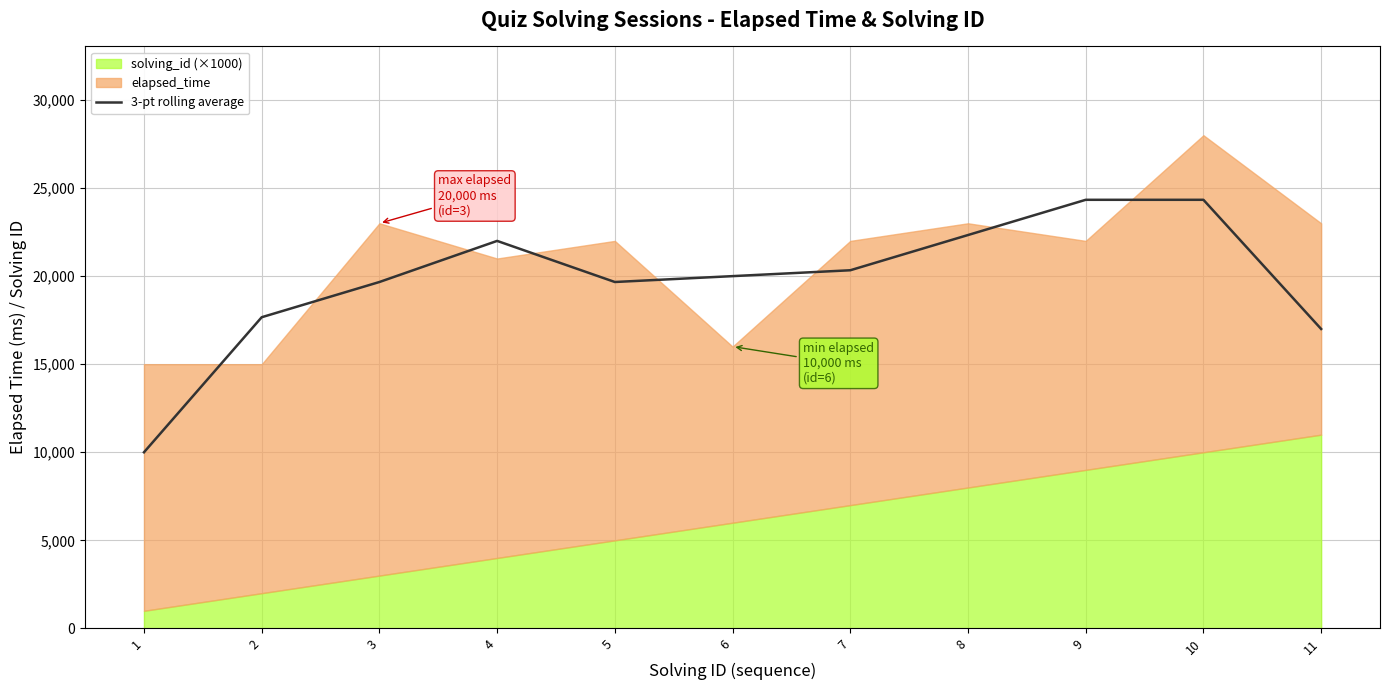

True or false: the data shows 10000.0 at 1.

True